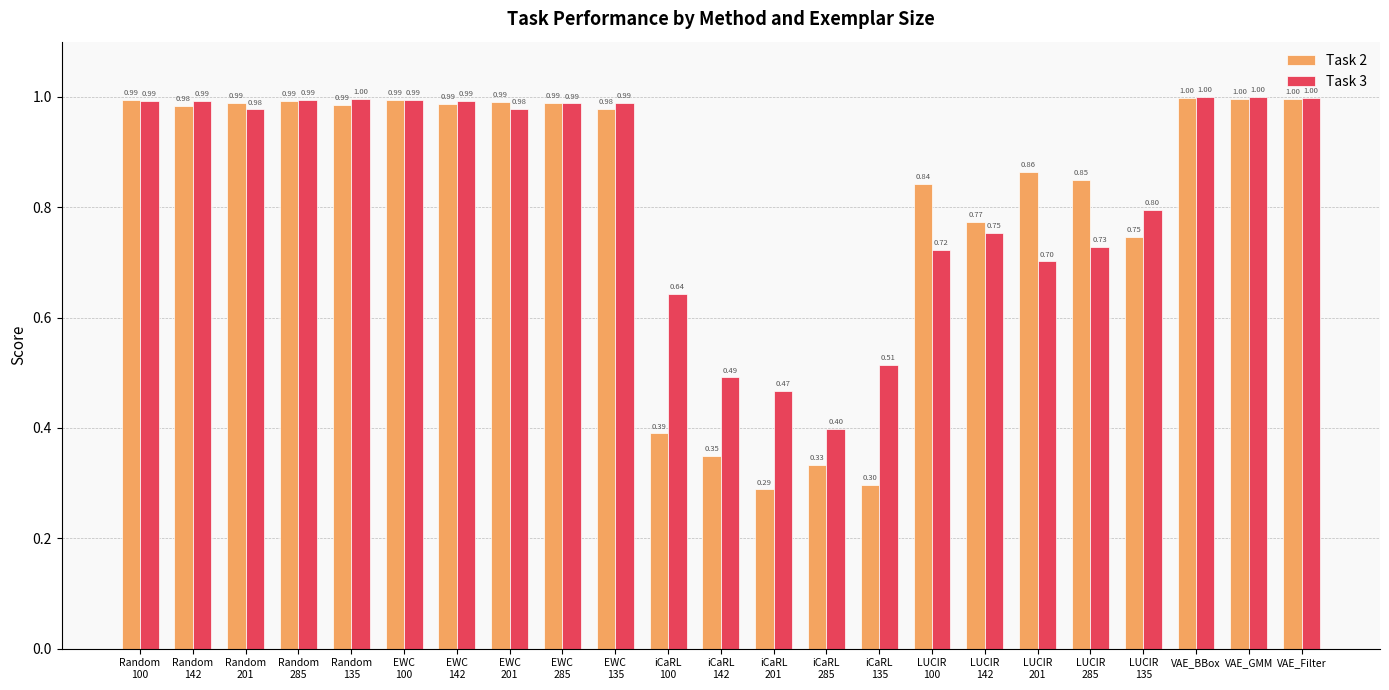

Which series has the largest total across all categories?

Task 3